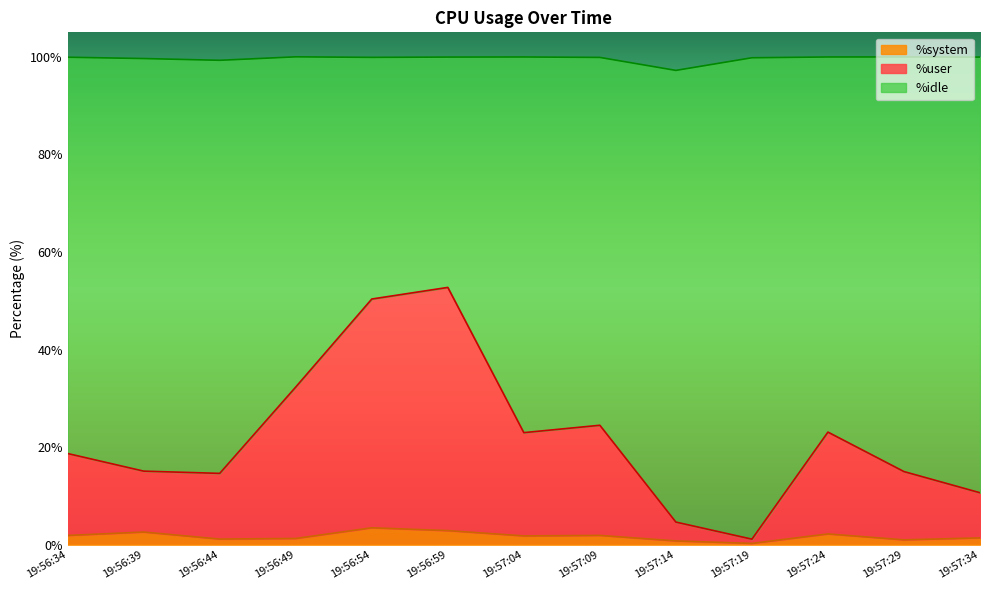

Where is %system nearest to the value 1?

19:57:29